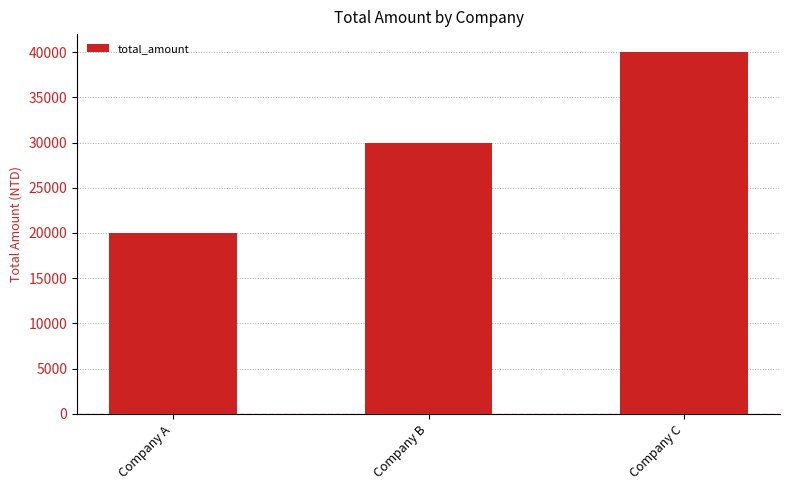

Read the value at Company A.

20000